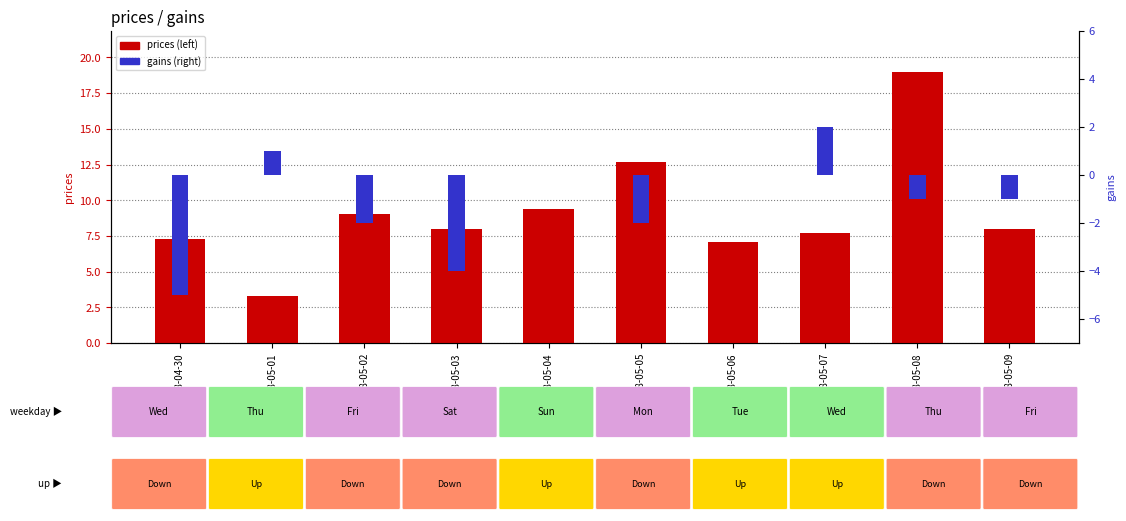

Reading left to right, extract all data points from this chart.

prices: 7.3	3.3	9.0	8.0	9.4	12.7	7.1	7.7	19.0	8.0
gains: -5.0	1.0	-2.0	-4.0	0.0	-2.0	0.0	2.0	-1.0	-1.0